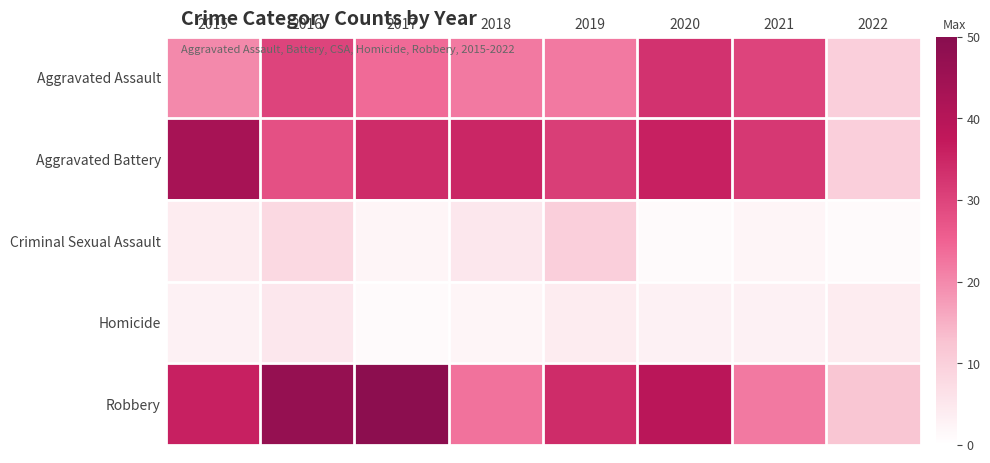

Count the number of data series in this chart.

5